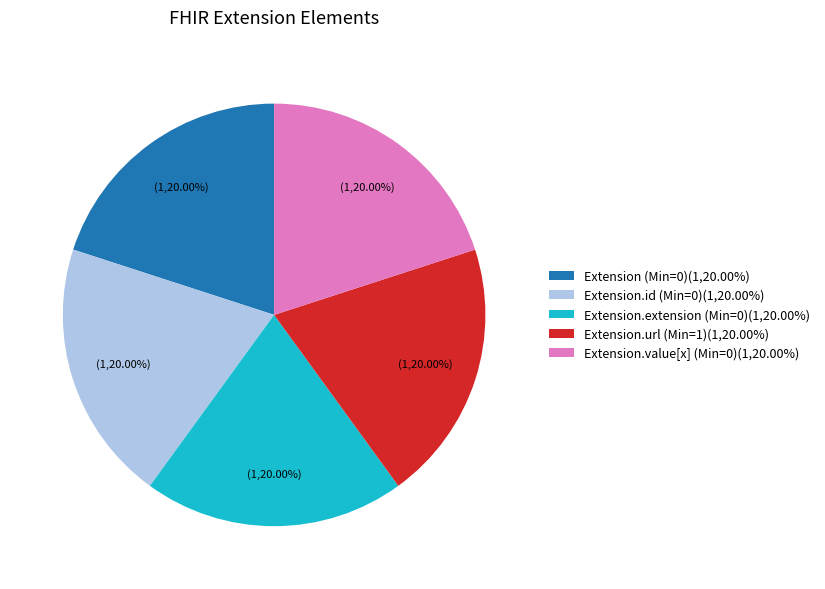

Do Extension.extension (Min=0)(1,20.00%) and Extension.url (Min=1)(1,20.00%) together represent more than half of the pie?

No